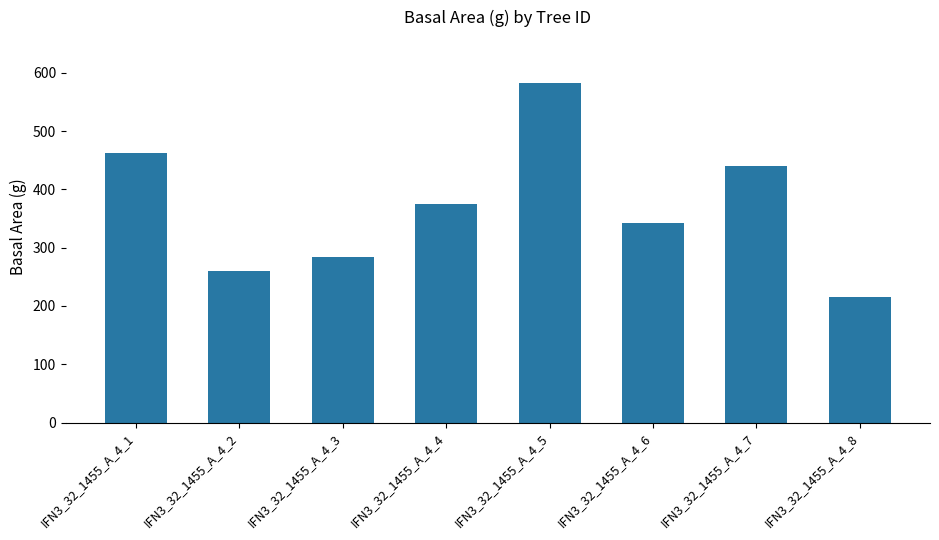

Reading right to left, what are all the values shown in this chart?

215.1	439.3	343.1	583.2	375.0	283.5	260.2	461.9